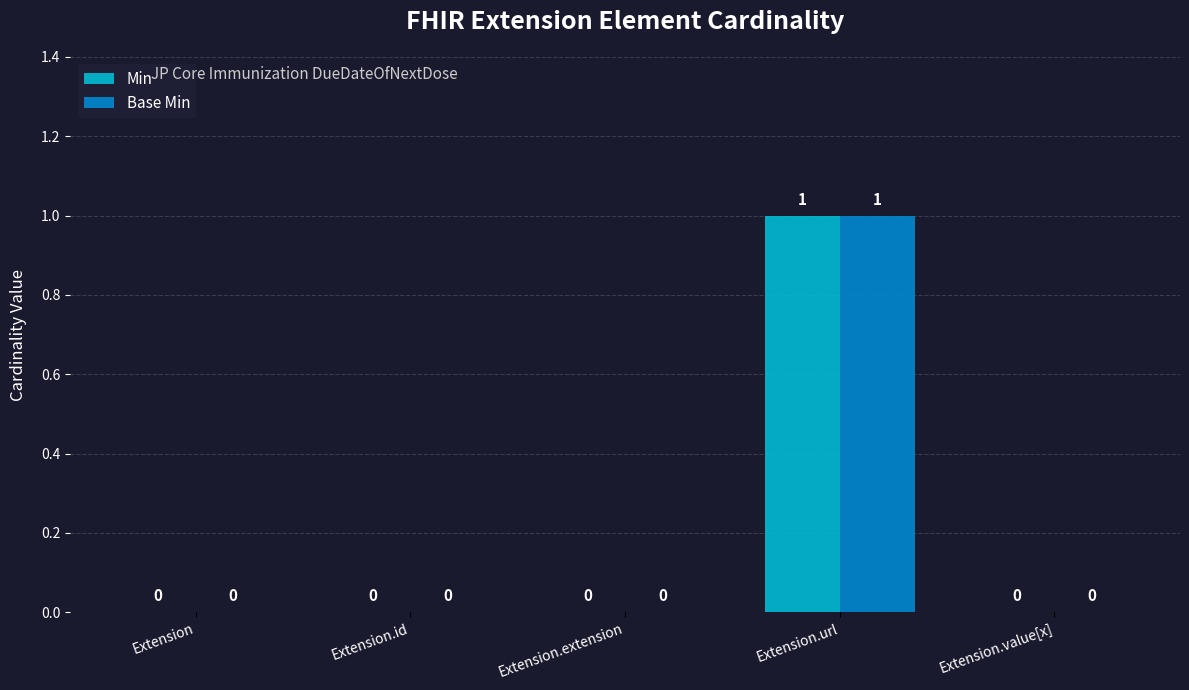

At which category is the sum across all series the highest?

Extension.url